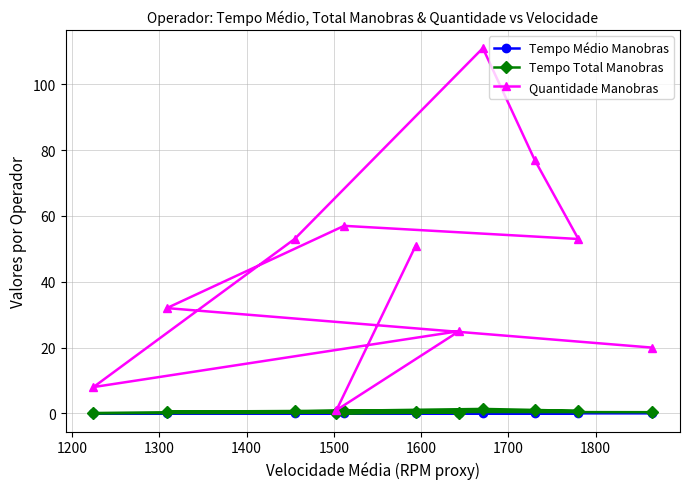

Which series has the widest spread of values?

Quantidade Manobras